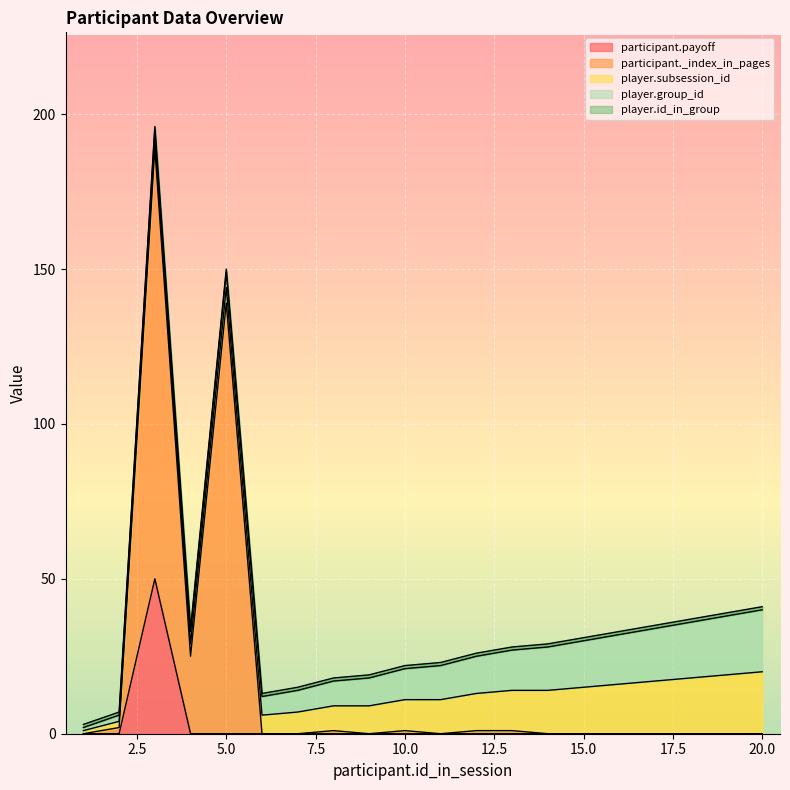

Does the chart display data point markers on the line(s)?

No